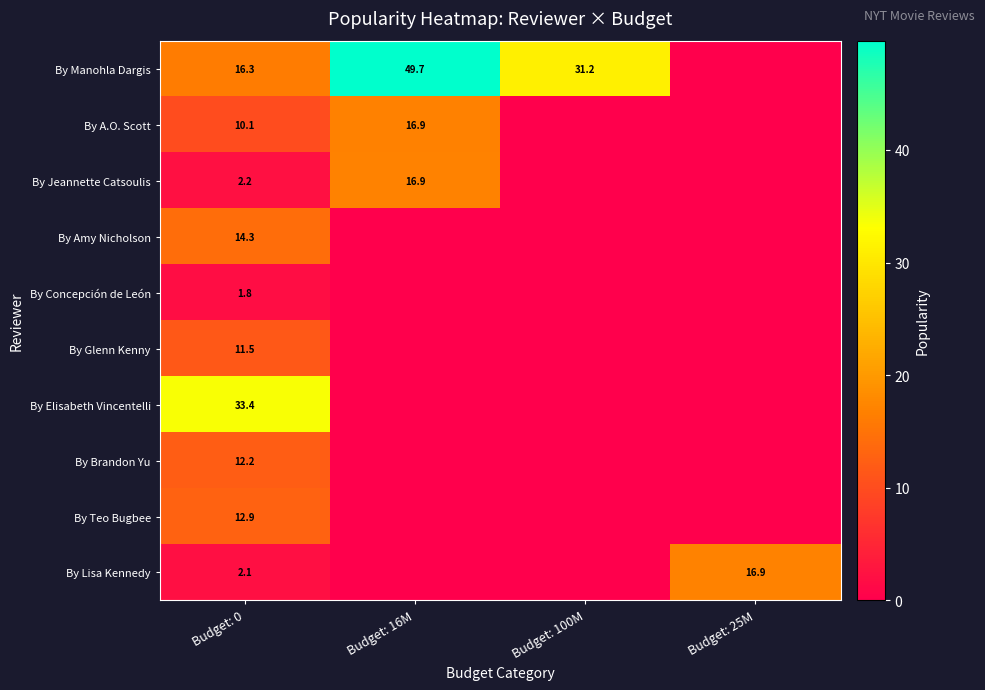

What is the total value across all series at Budget: 0?

116.8